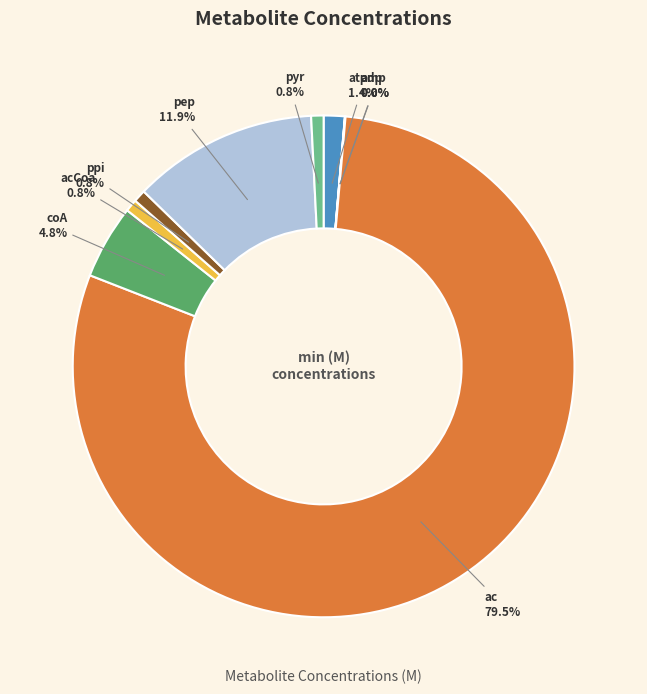

What portion of the pie excludes coA?

95.2%